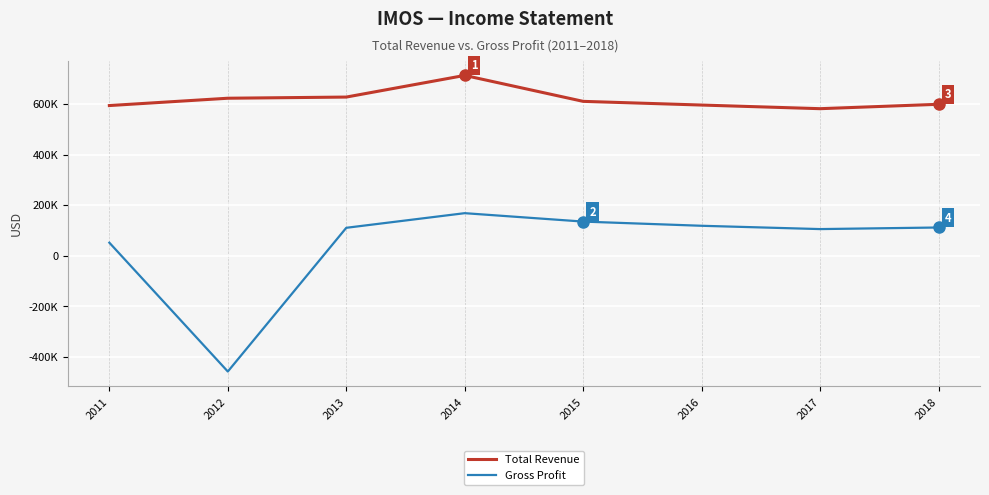

What is the value of the Gross Profit point at the 3rd from the left?

110000